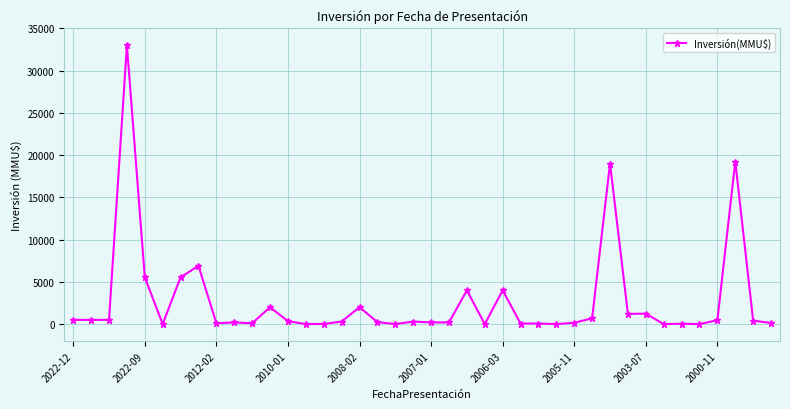

Count the number of data series in this chart.

1